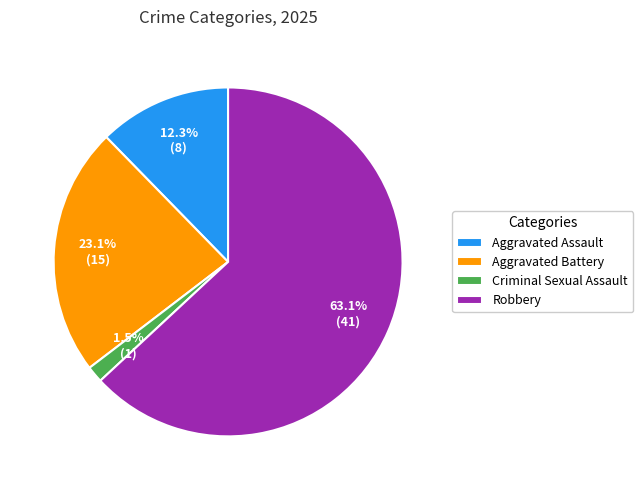

Is it true that Criminal Sexual Assault is 12% of the pie?

False